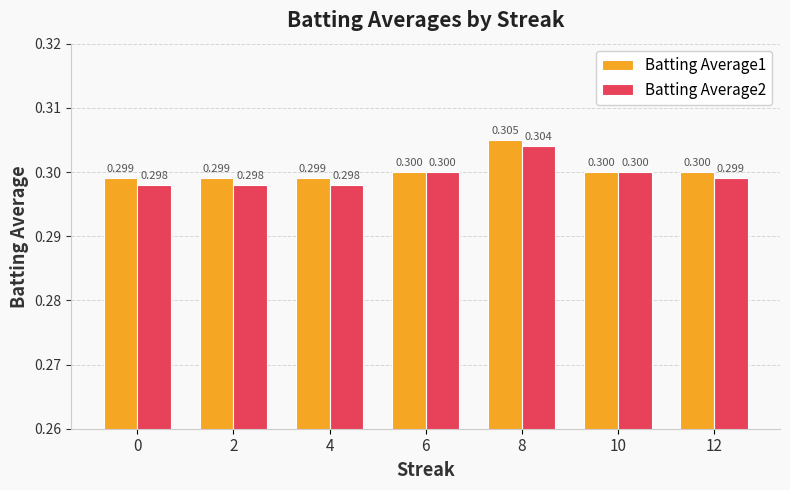

Reading right to left, transcribe all the data shown in this chart.

Batting Average1: 12=0.3	10=0.3	8=0.3	6=0.3	4=0.3	2=0.3	0=0.3
Batting Average2: 12=0.3	10=0.3	8=0.3	6=0.3	4=0.3	2=0.3	0=0.3